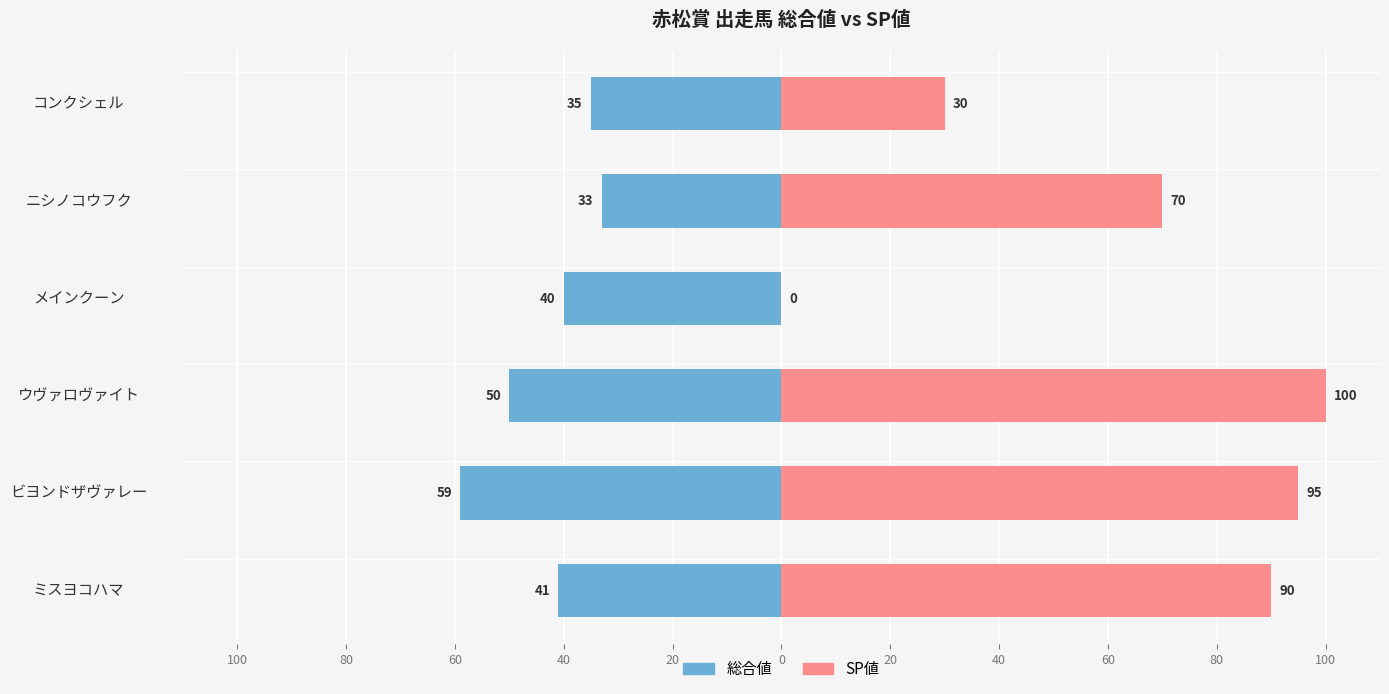

Rank the series by their average value, from highest to lowest.

SP値, 総合値